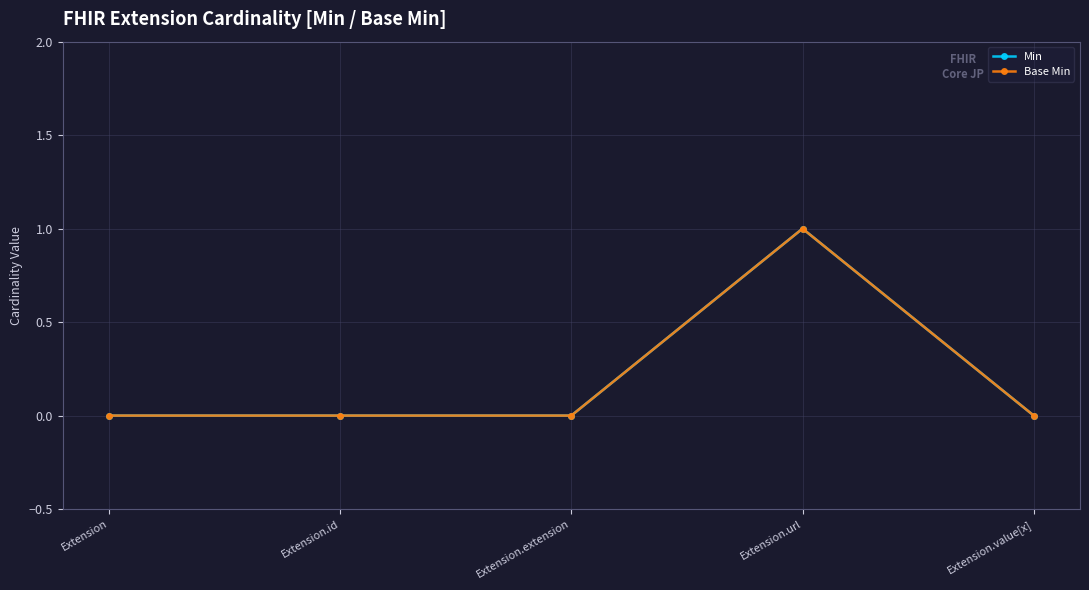

Reading left to right, what are all the values shown in this chart?

Min: 0	0	0	1	0
Base Min: 0	0	0	1	0